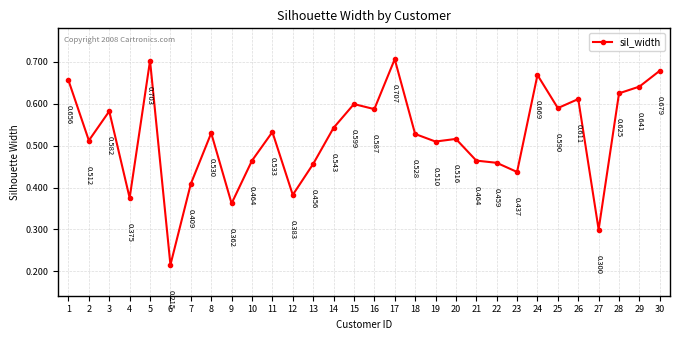

True or false: there are more than 1 points higher than both neighbors.

True